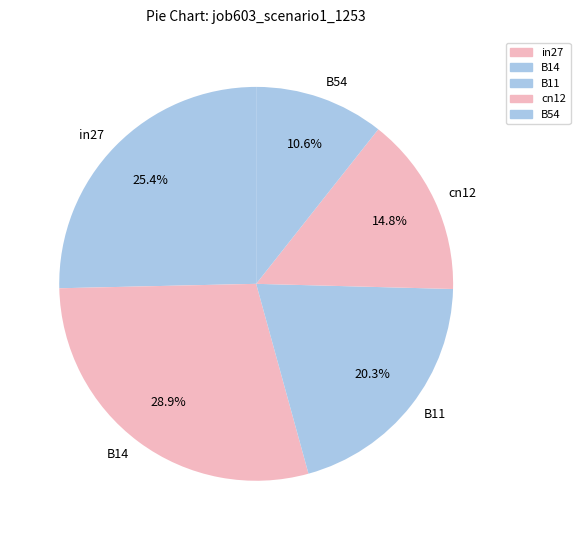

True or false: cn12 accounts for 15% of the total.

True